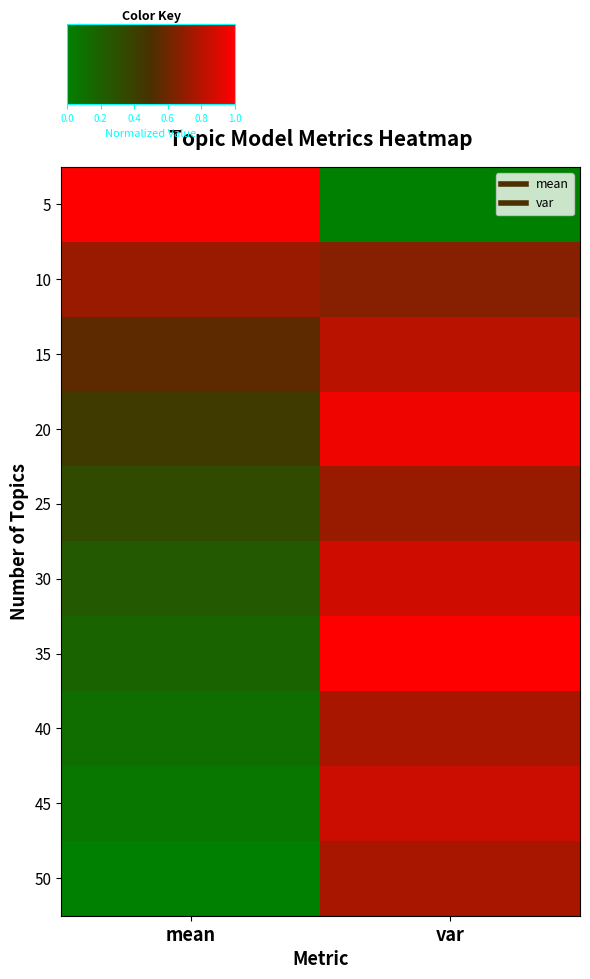

Reading left to right, transcribe all the data shown in this chart.

5: mean=1.0	var=0.0
10: mean=0.7	var=0.7
15: mean=0.6	var=0.8
20: mean=0.4	var=1.0
25: mean=0.3	var=0.7
30: mean=0.2	var=0.9
35: mean=0.2	var=1.0
40: mean=0.1	var=0.8
45: mean=0.1	var=0.9
50: mean=0.0	var=0.8